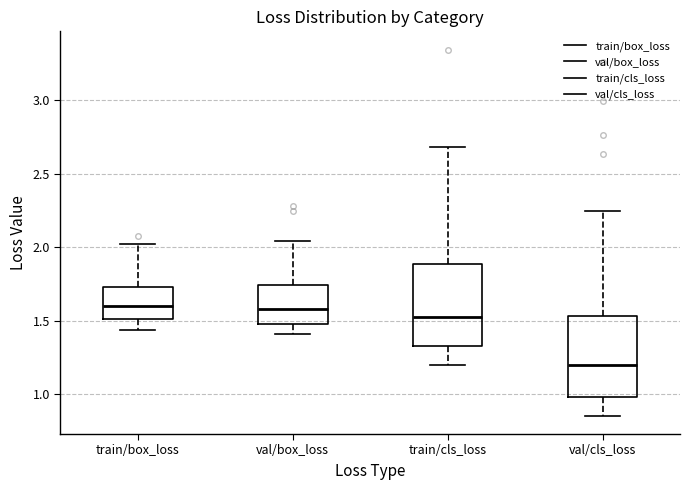

Which box has the lowest median line?

val/cls_loss